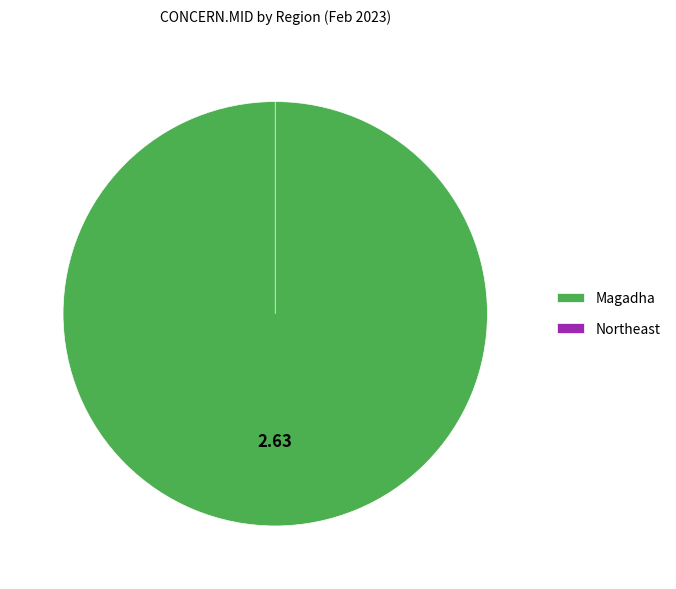

Do Northeast and Magadha together represent more than half of the pie?

Yes